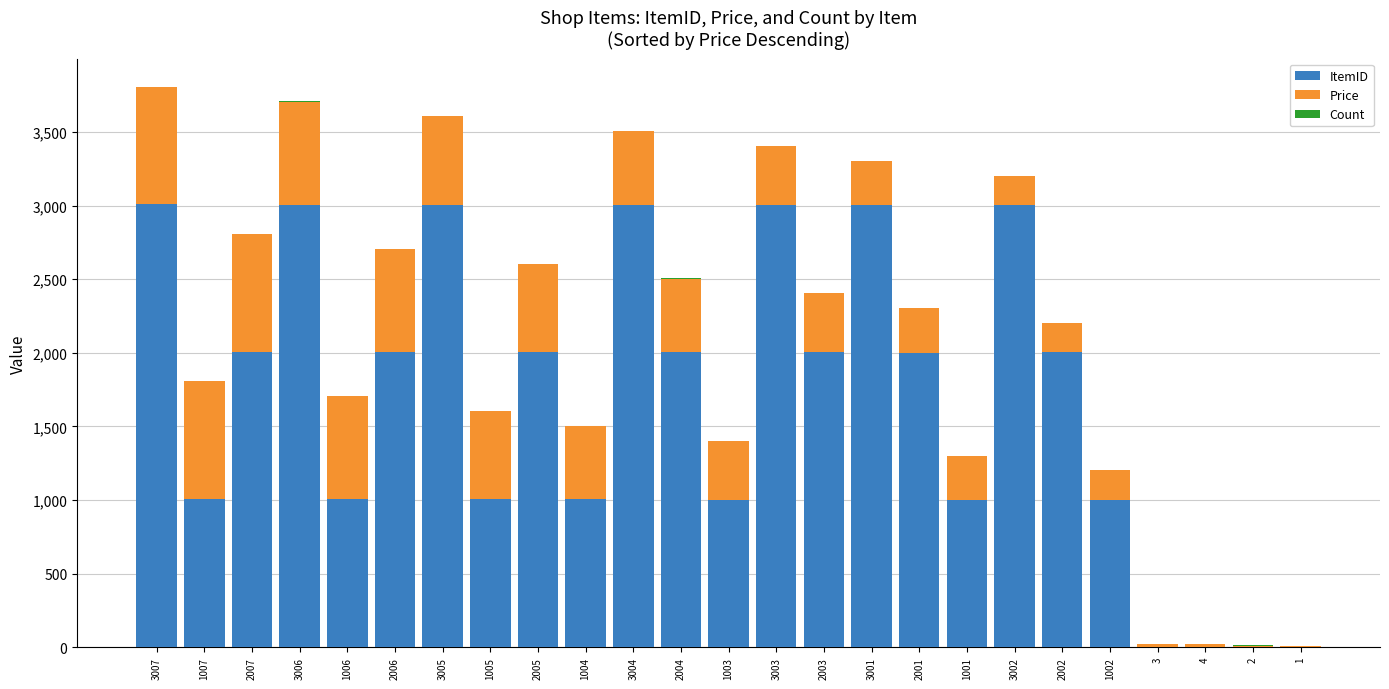

The value of ItemID at 3001 is 2097. True or false?

False